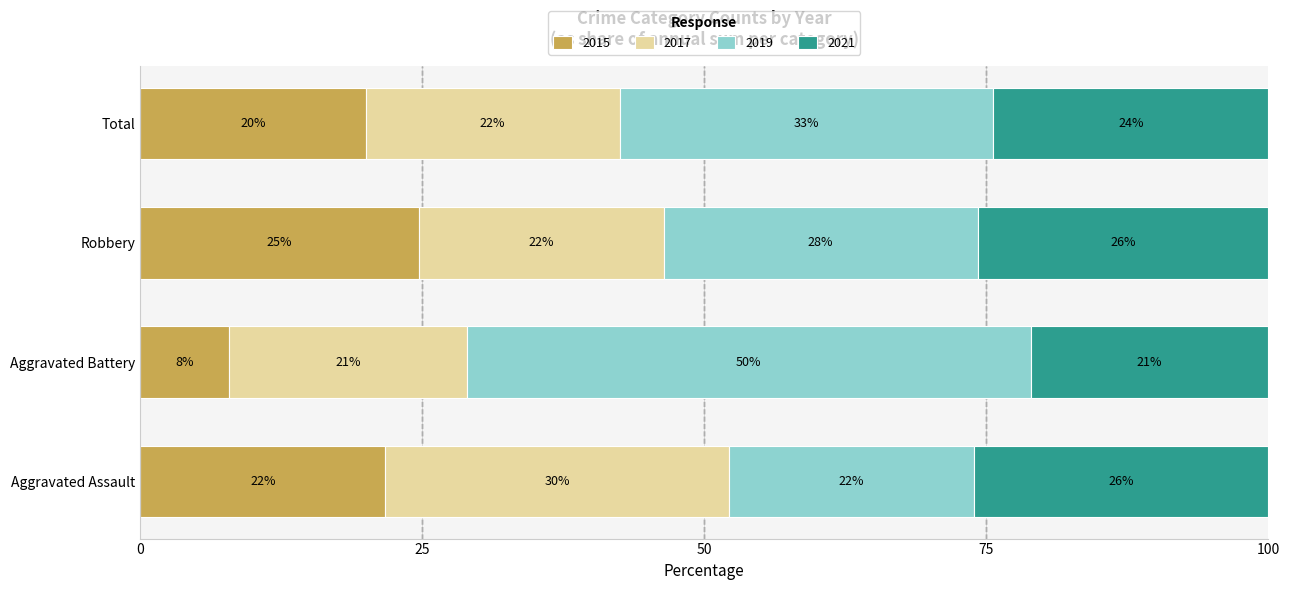

What are all the series names shown in the legend?

2015, 2017, 2019, 2021